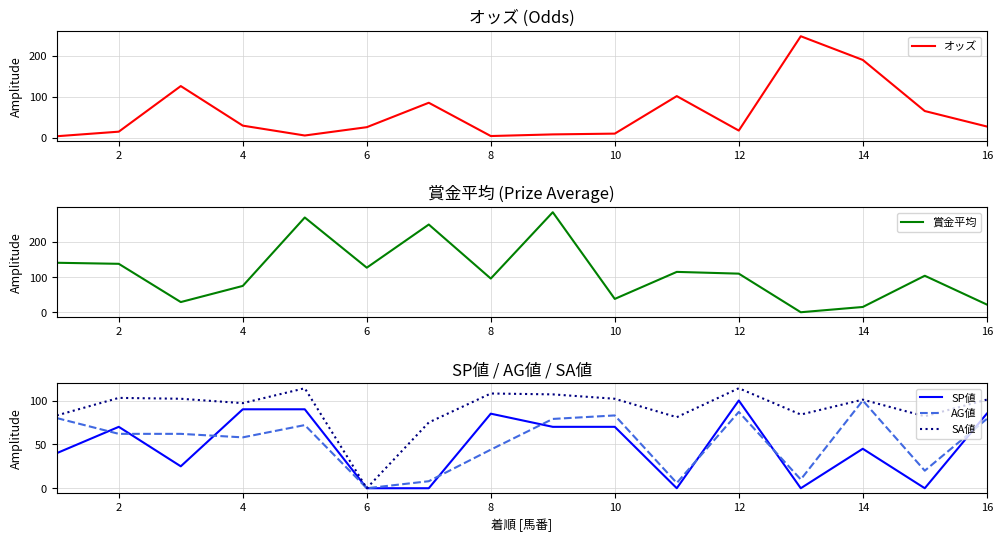

What is the difference between the maximum and minimum values in the SP値 series?

100